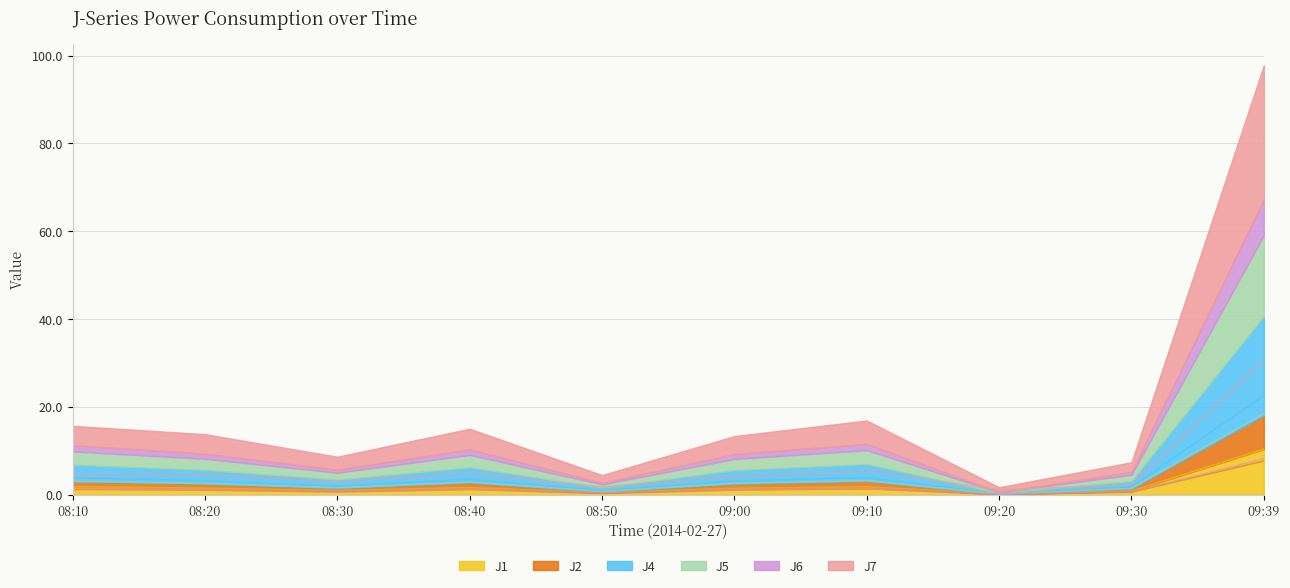

How many values in the J4 series are below 3?

4